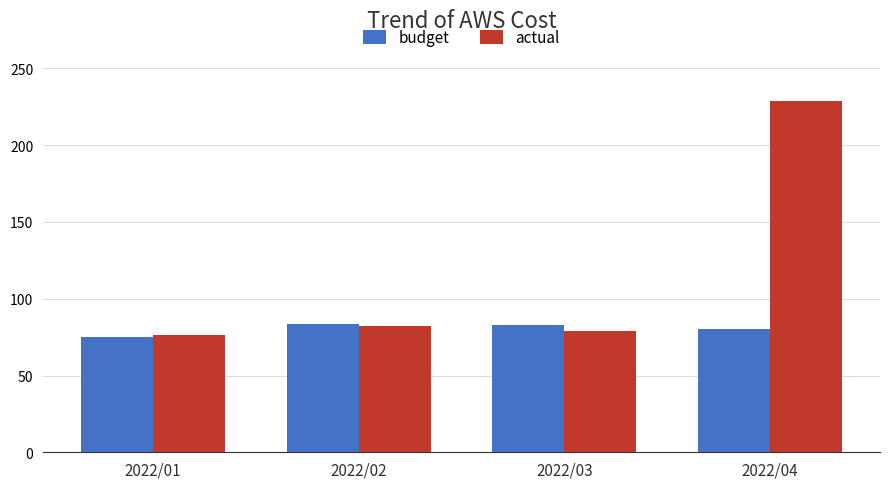

The budget series shows 44.3 at 2022/04. True or false?

False